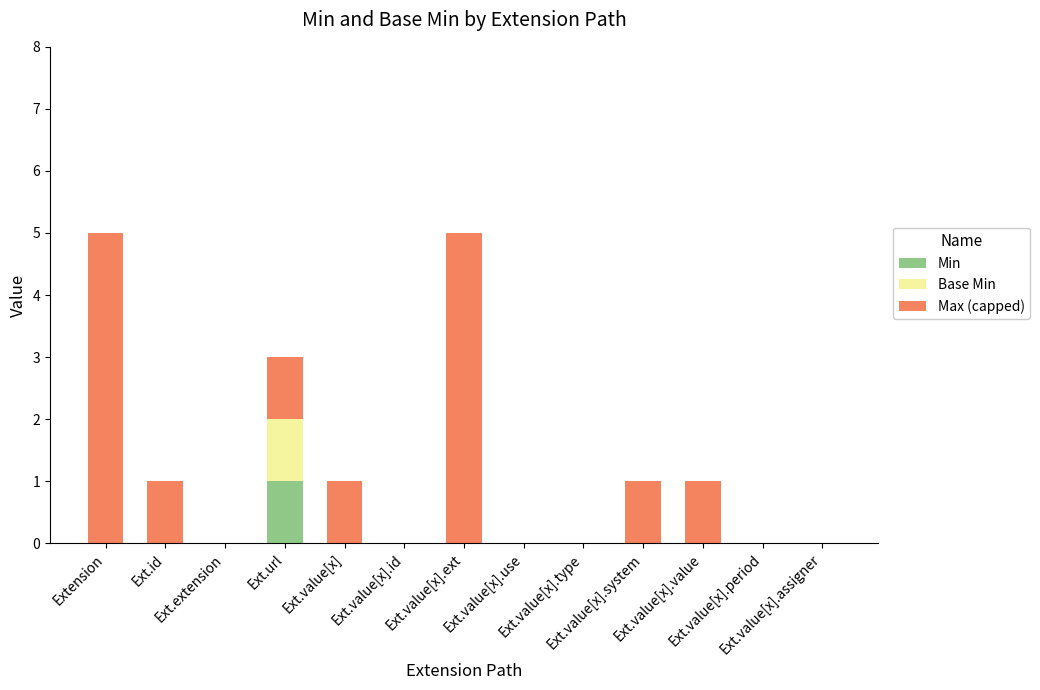

How many data points does each series have?

13